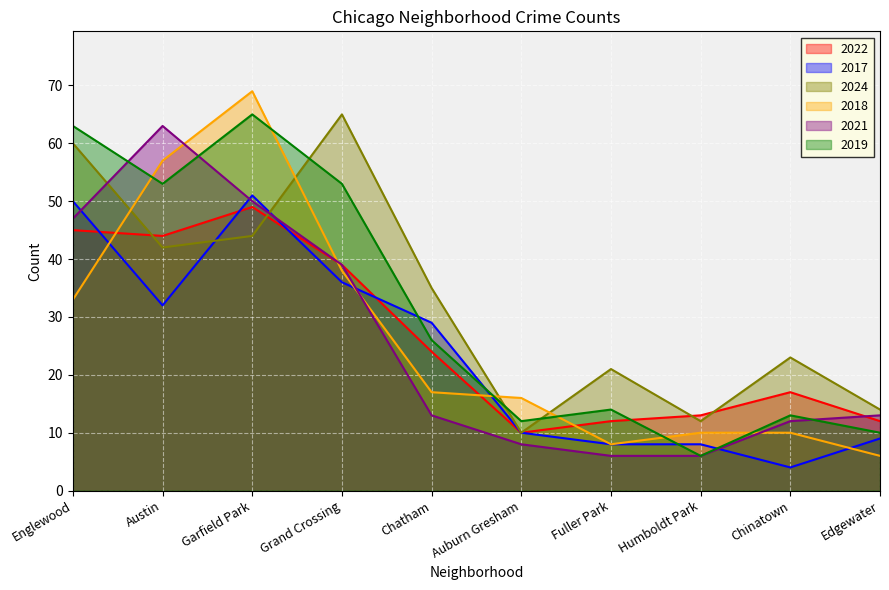

What is the average value of the 2018 series?

26